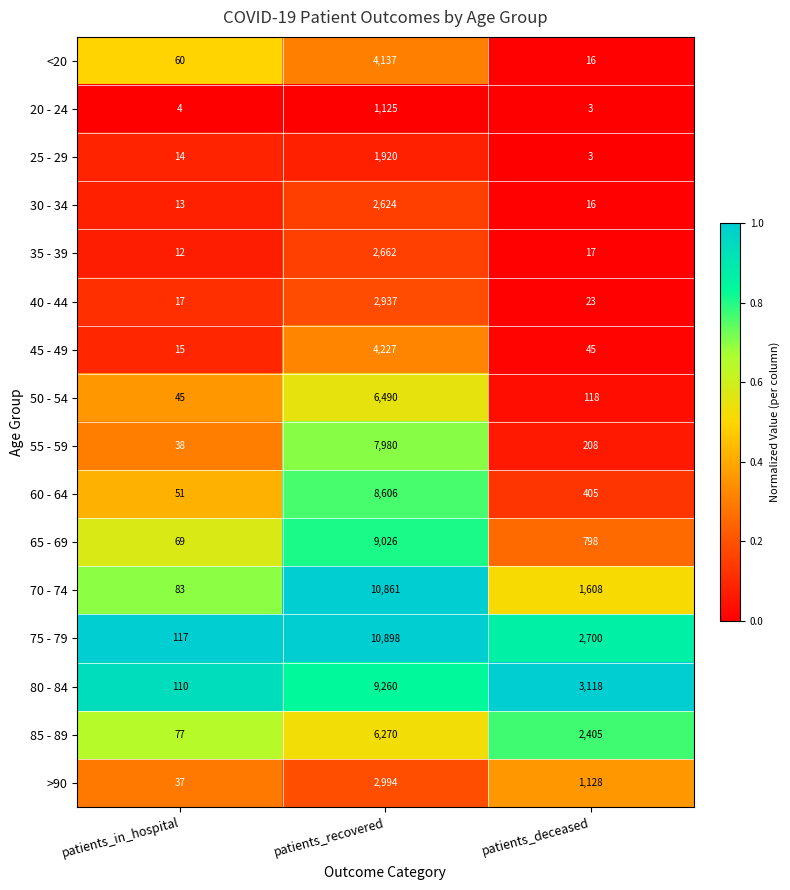

What is the difference between the second highest and minimum values in the 40 - 44 series?

6